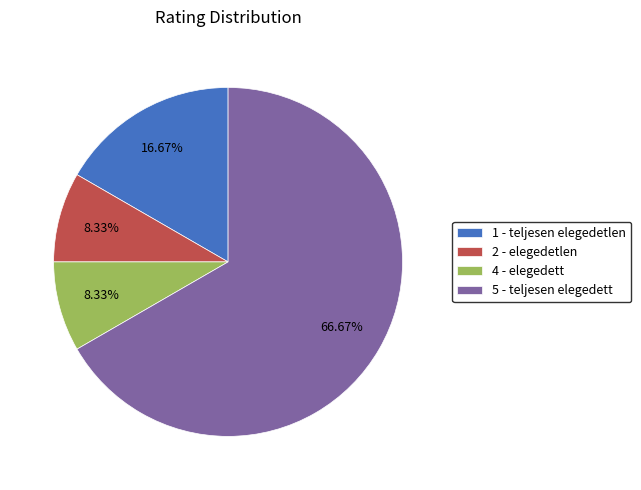

To the nearest percent, what is the difference between the 1 and 2 slice percentages?

8%